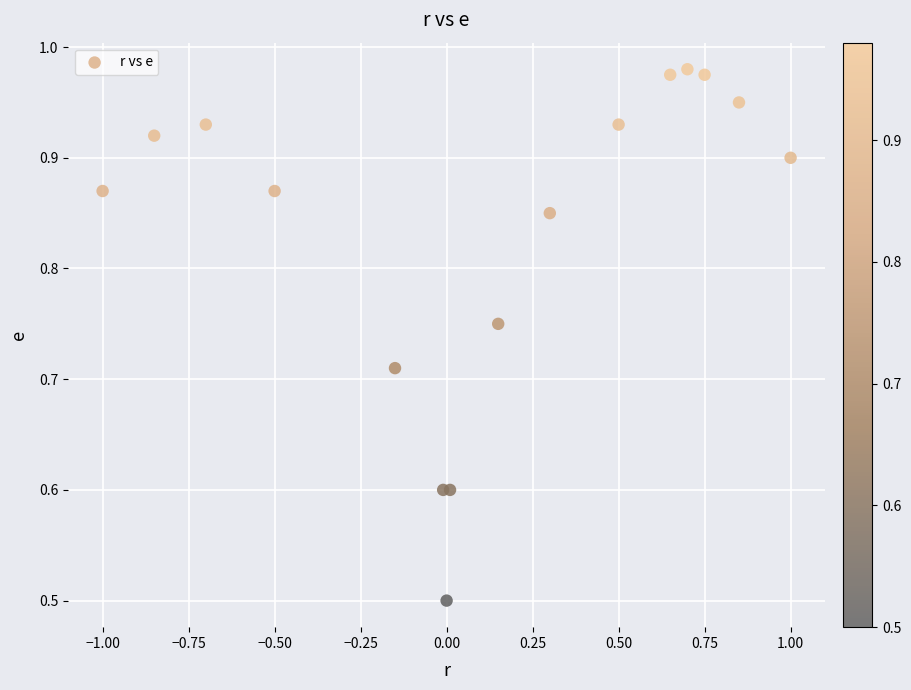

What Y value in the scatter plot is closest to 0?

0.5